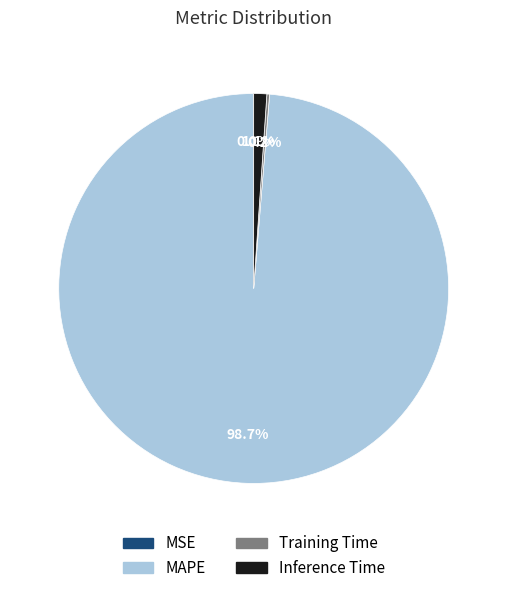

Is the sum of Inference Time and MAPE greater than half?

Yes